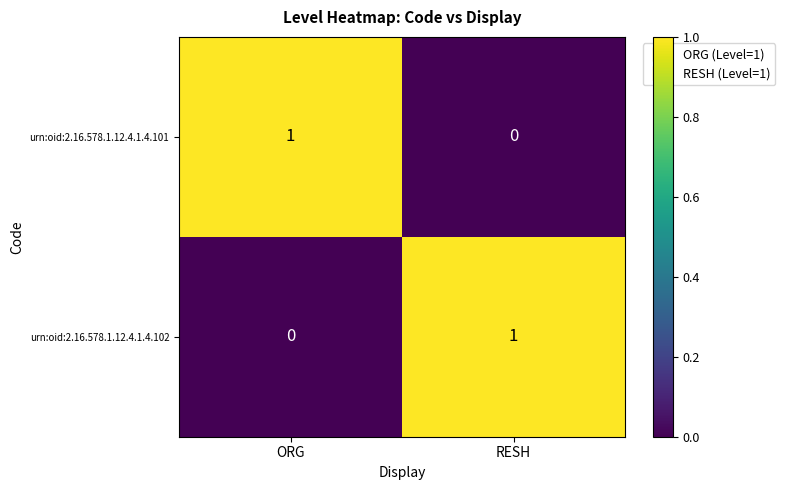

Is the value of urn:oid:2.16.578.1.12.4.1.4.102 at ORG greater than the value of urn:oid:2.16.578.1.12.4.1.4.101 at ORG?

No